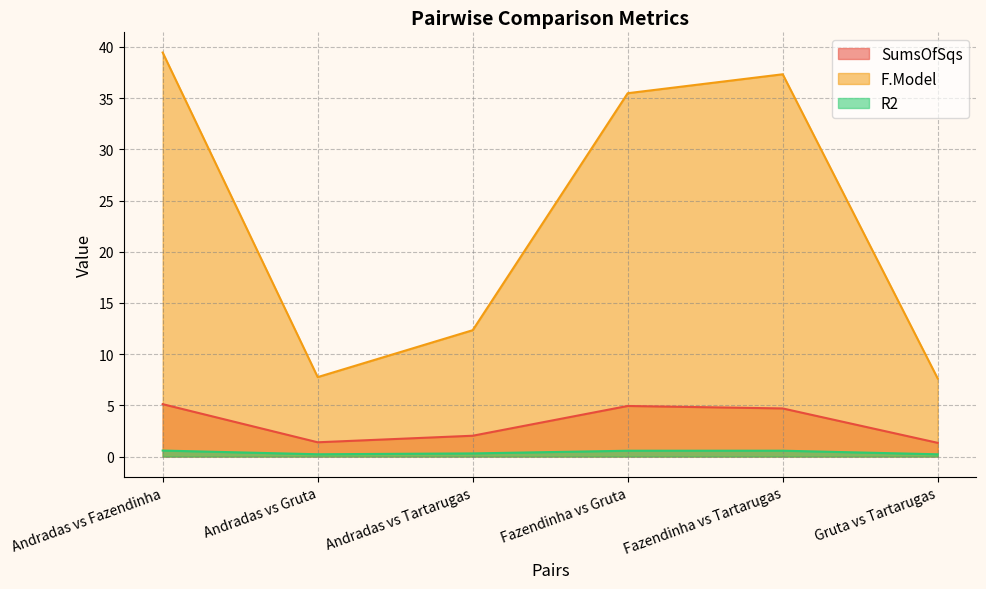

Is it true that F.Model equals 16.8 at Fazendinha vs Tartarugas?

False